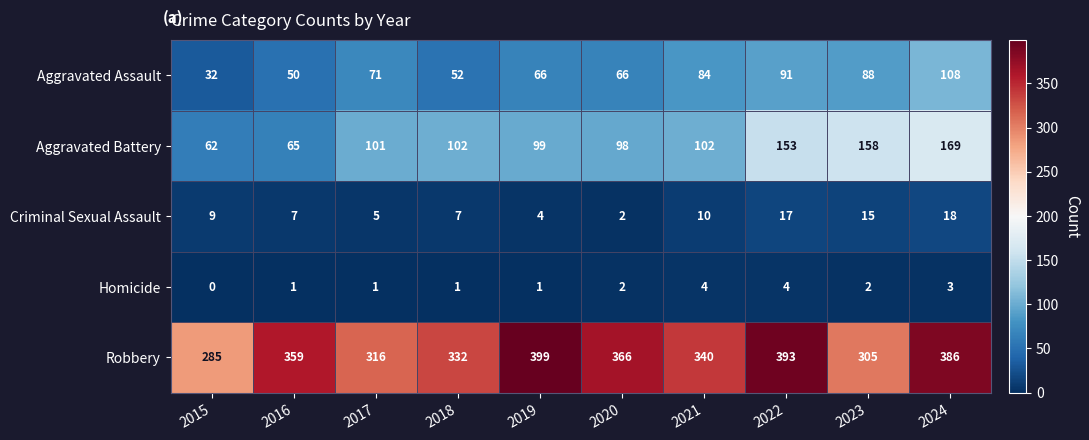

At which label does Criminal Sexual Assault reach its peak?

2024